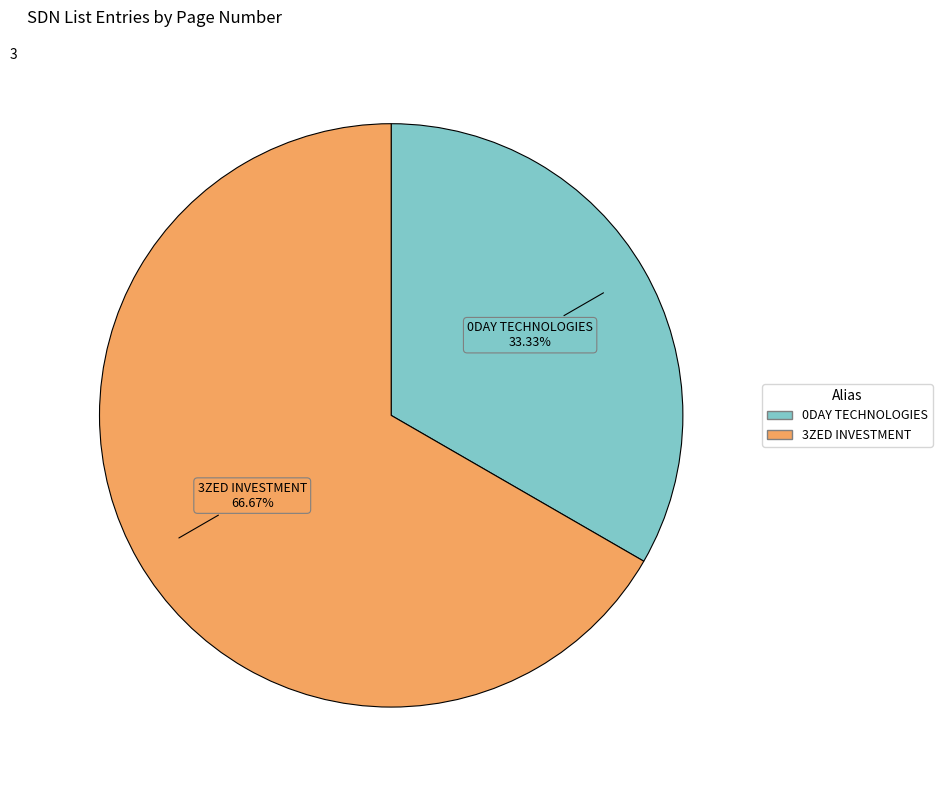

Is there any slice that represents more than half of the pie?

Yes